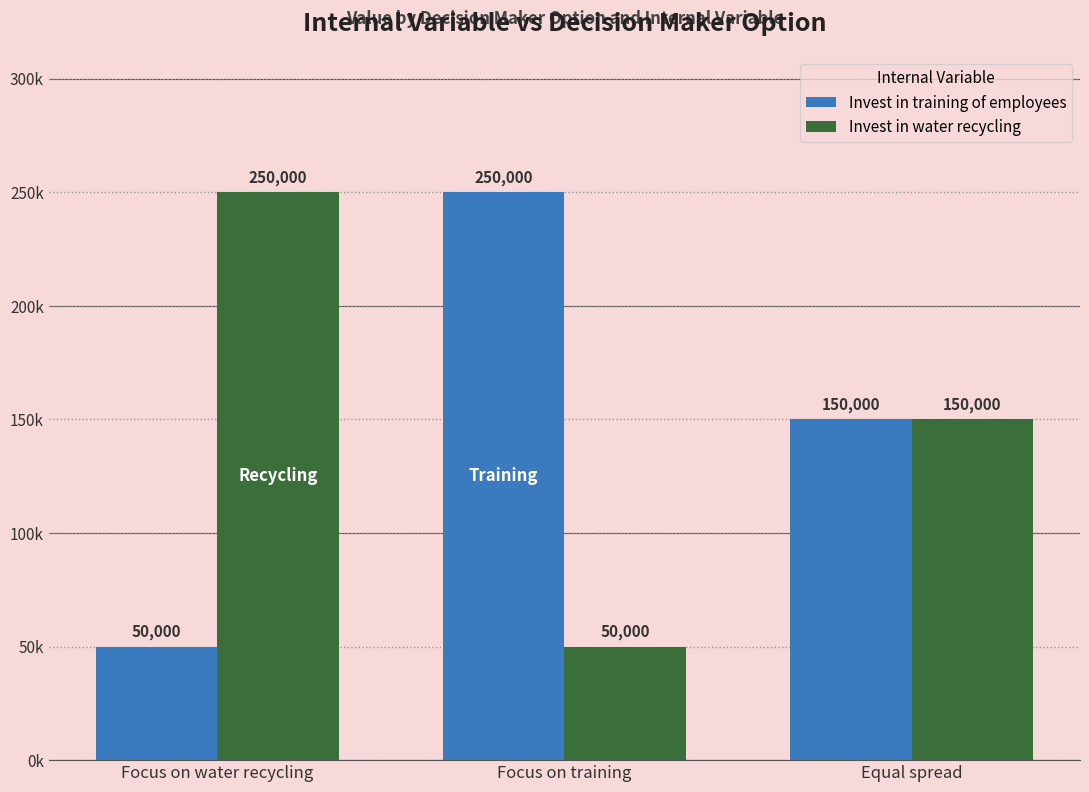

Does the chart contain any negative values?

No